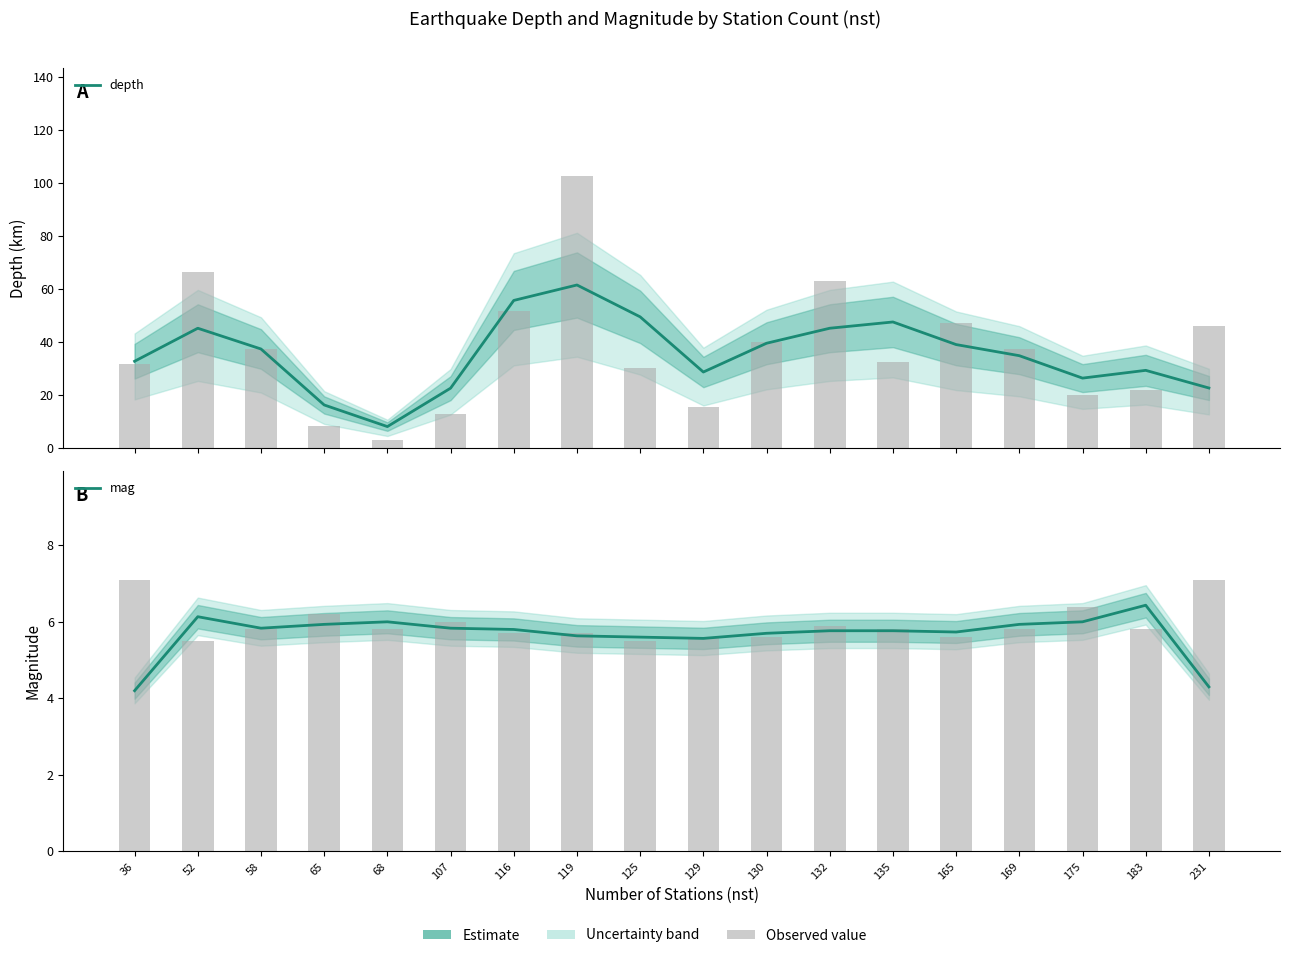

Which series has the largest total across all categories?

depth